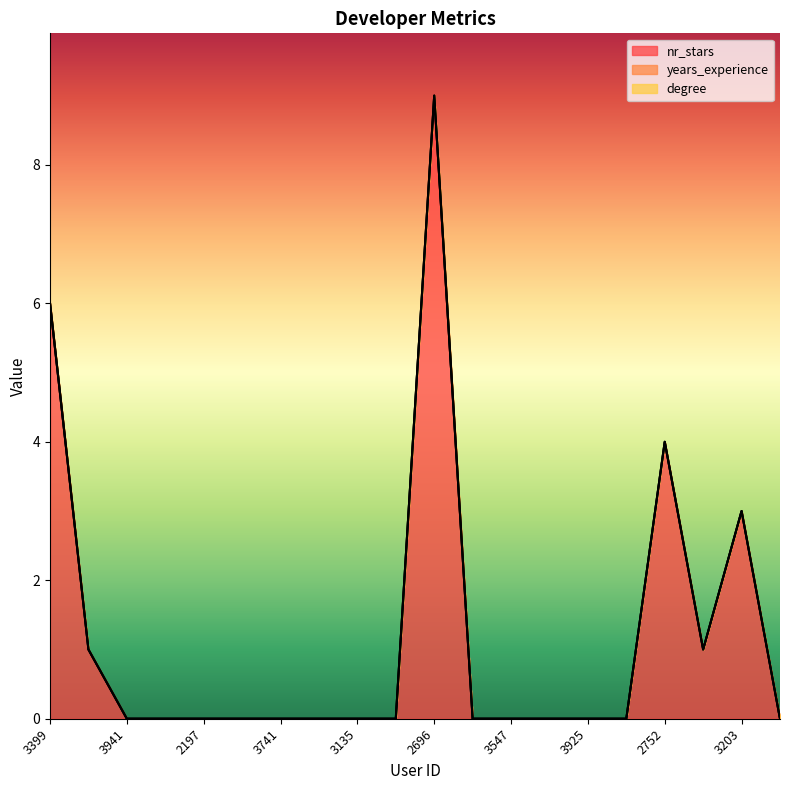

Count the nr_stars values in the range 0 to 1.

16